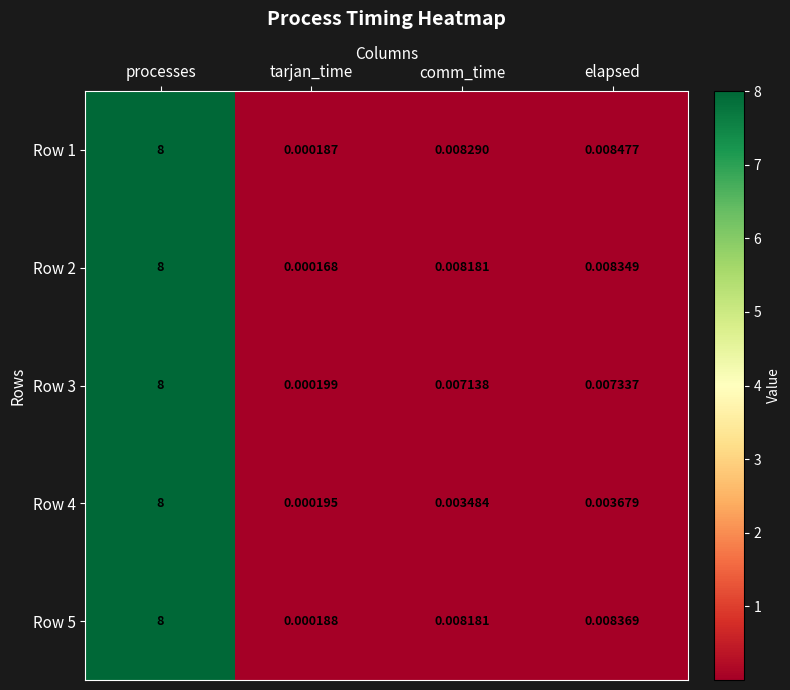

Rank the series at comm_time from highest to lowest value.

Row 1, Row 2, Row 5, Row 3, Row 4